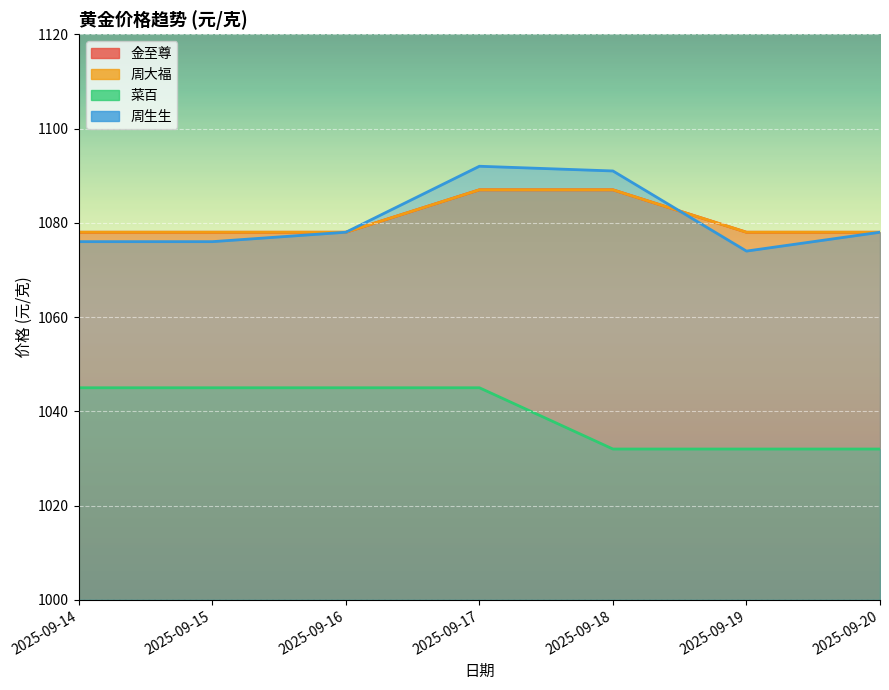

What is the difference between the 周生生 values at 2025-09-18 and 2025-09-14?

15